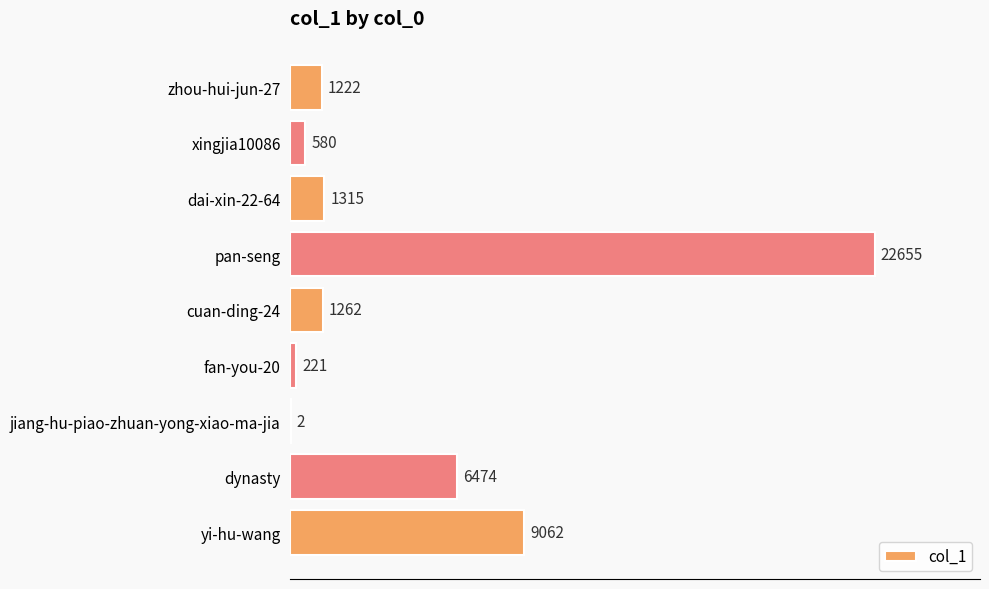

What is the ratio of the value at pan-seng to the value at fan-you-20?

102.5